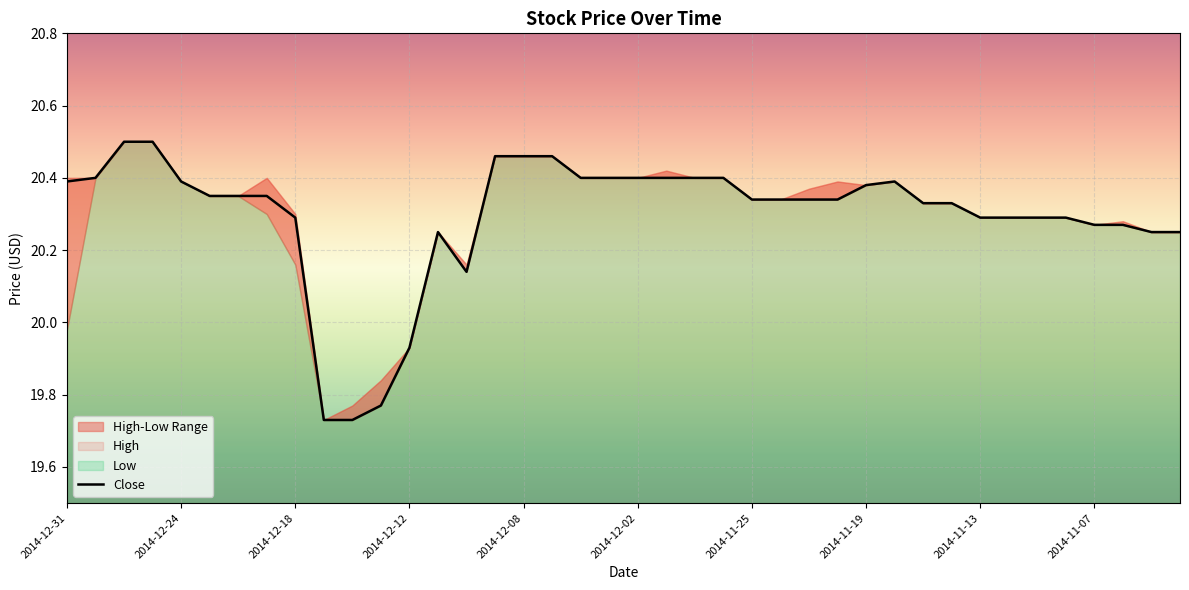

What is the average value?

20.3